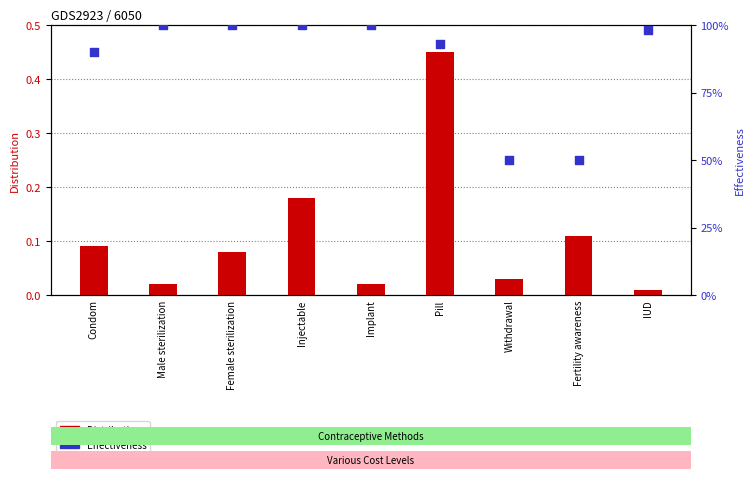

At how many categories does at least one series exceed 0?

9